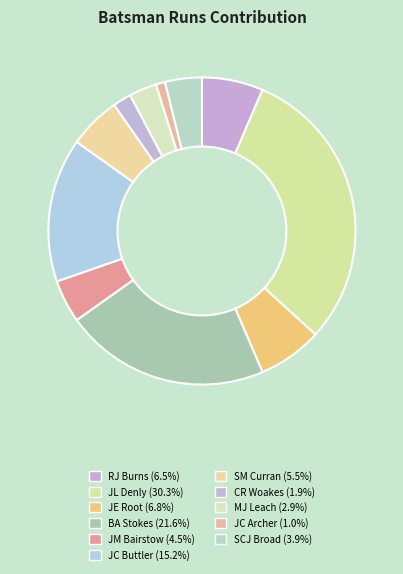

Which slice is the largest?

JL Denly